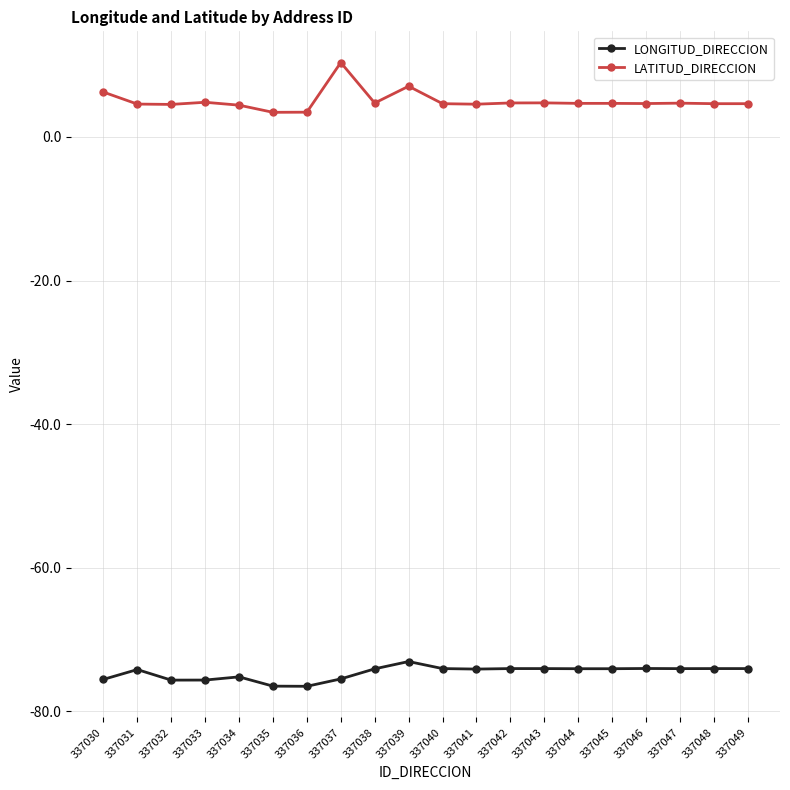

Which category has the highest value across all series?

337037